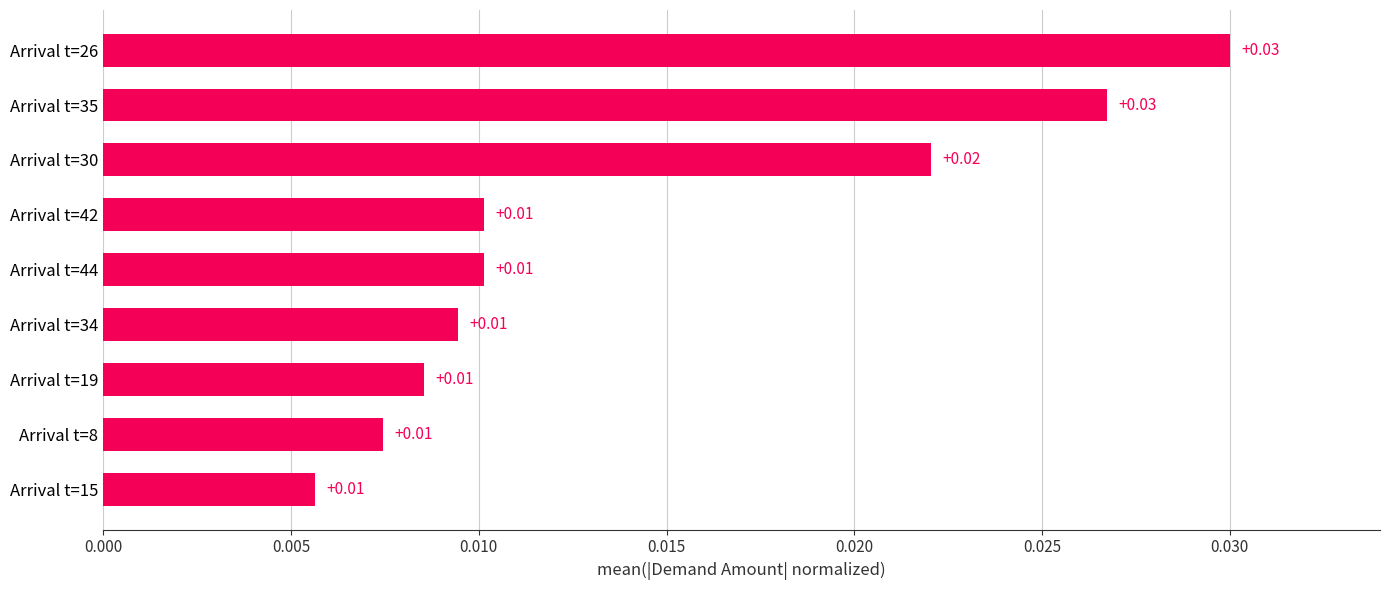

Does the chart contain any negative values?

No